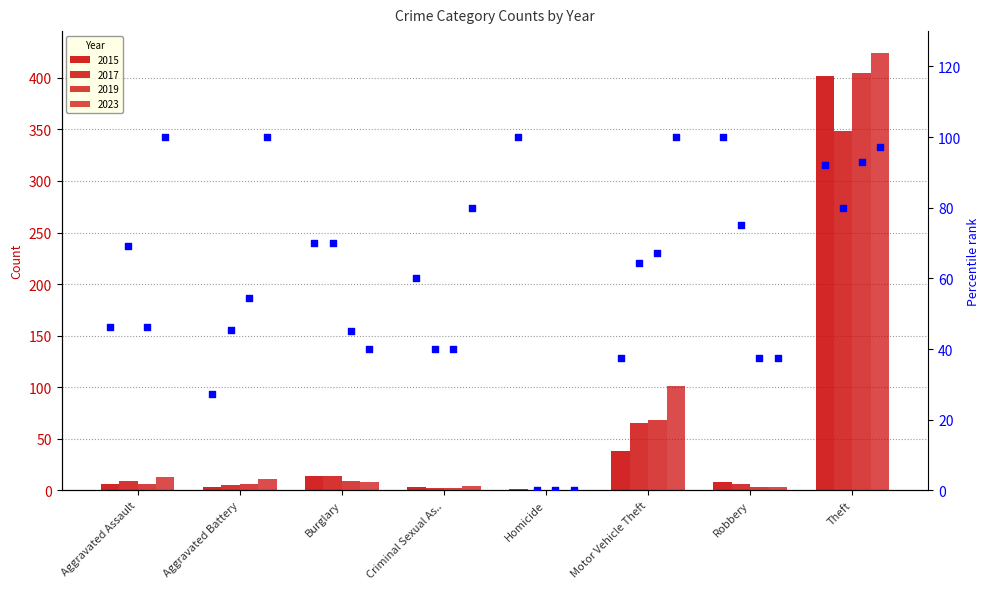

Which series has the widest spread of Y values?

2023 %rank